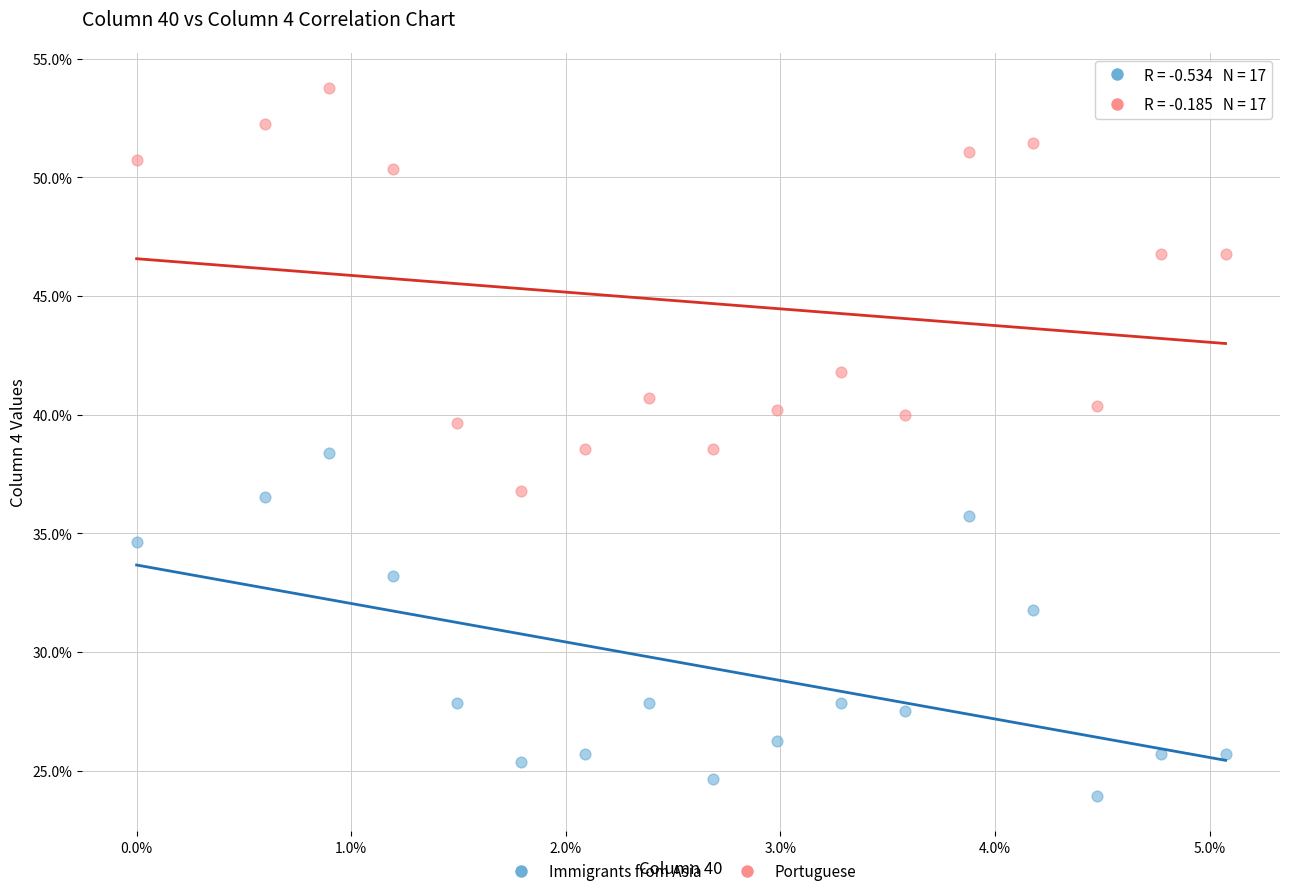

Which series reaches the maximum Y coordinate?

Portuguese